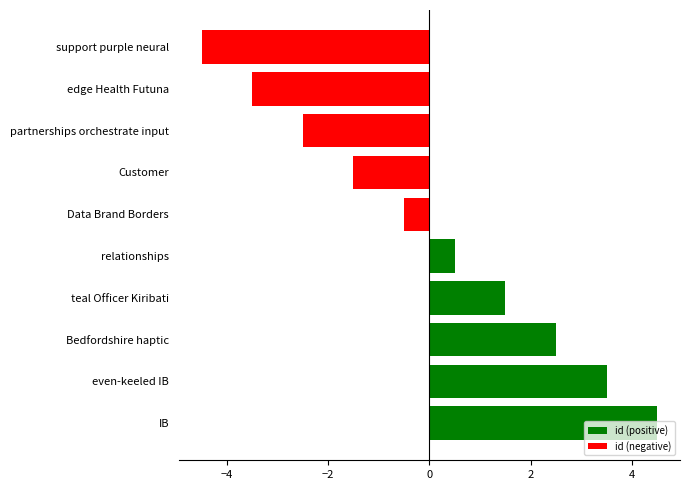

The value at edge Health Futuna is -3.5. True or false?

True